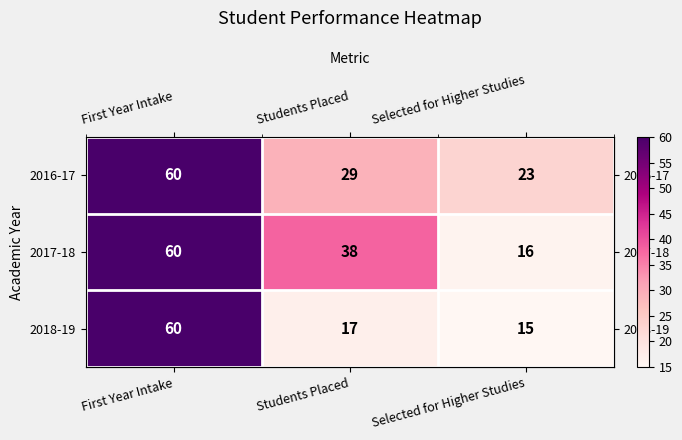

The 2018-19 series shows 60 at First Year Intake. True or false?

True